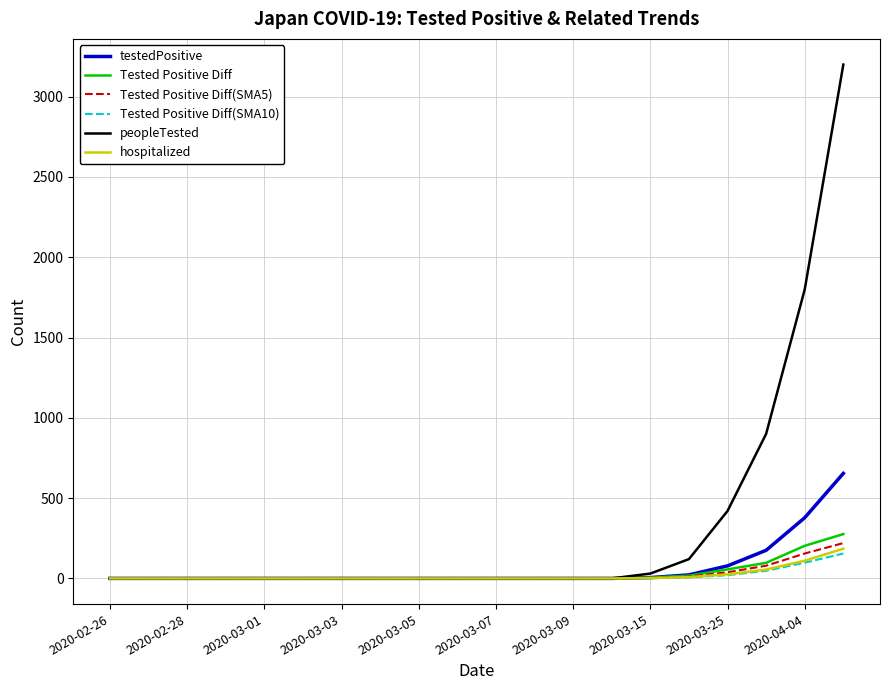

Which series has the largest range (max minus min)?

peopleTested